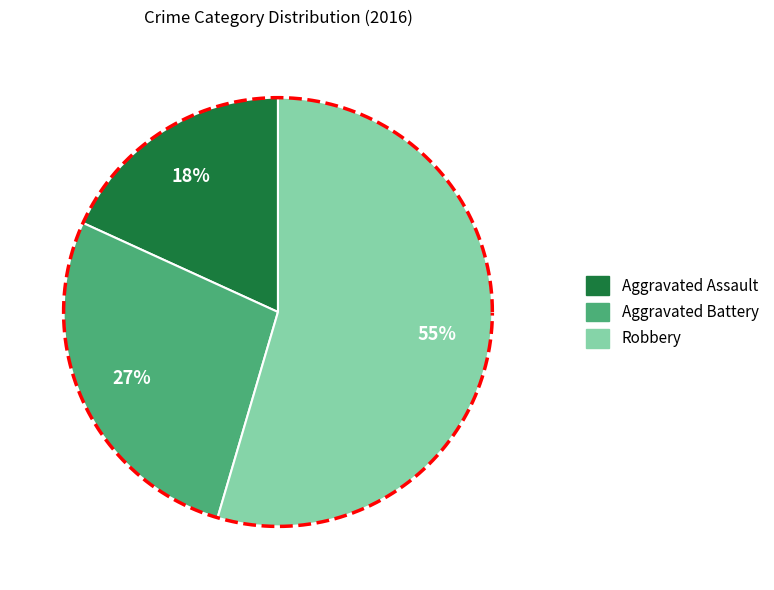

Is there any slice that represents more than half of the pie?

Yes